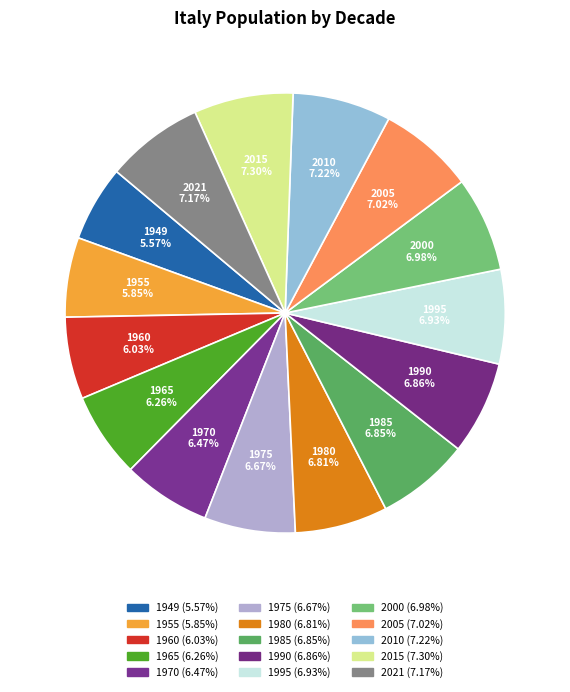

Which slice is the smallest?

1949